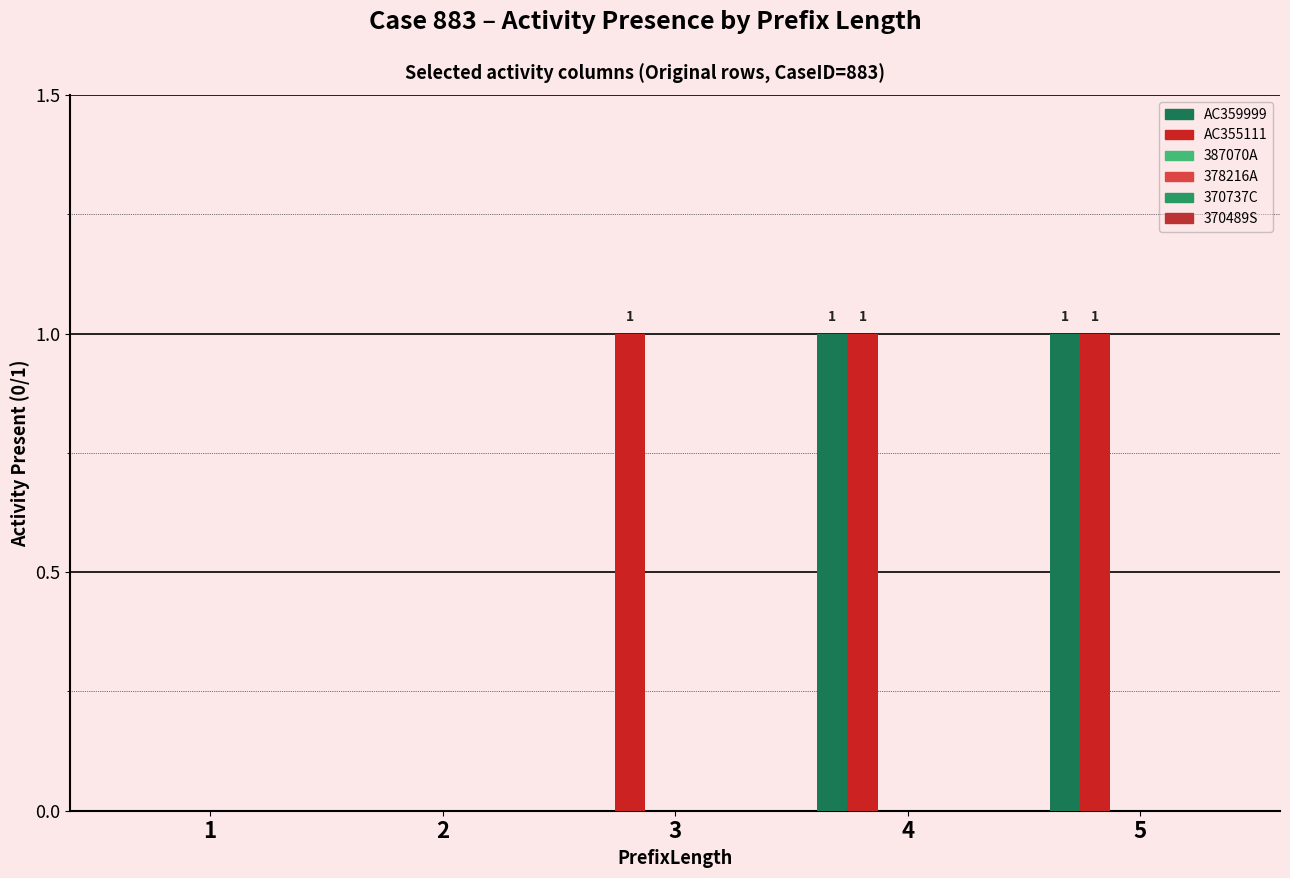

How many values in AC355111 are above zero?

3